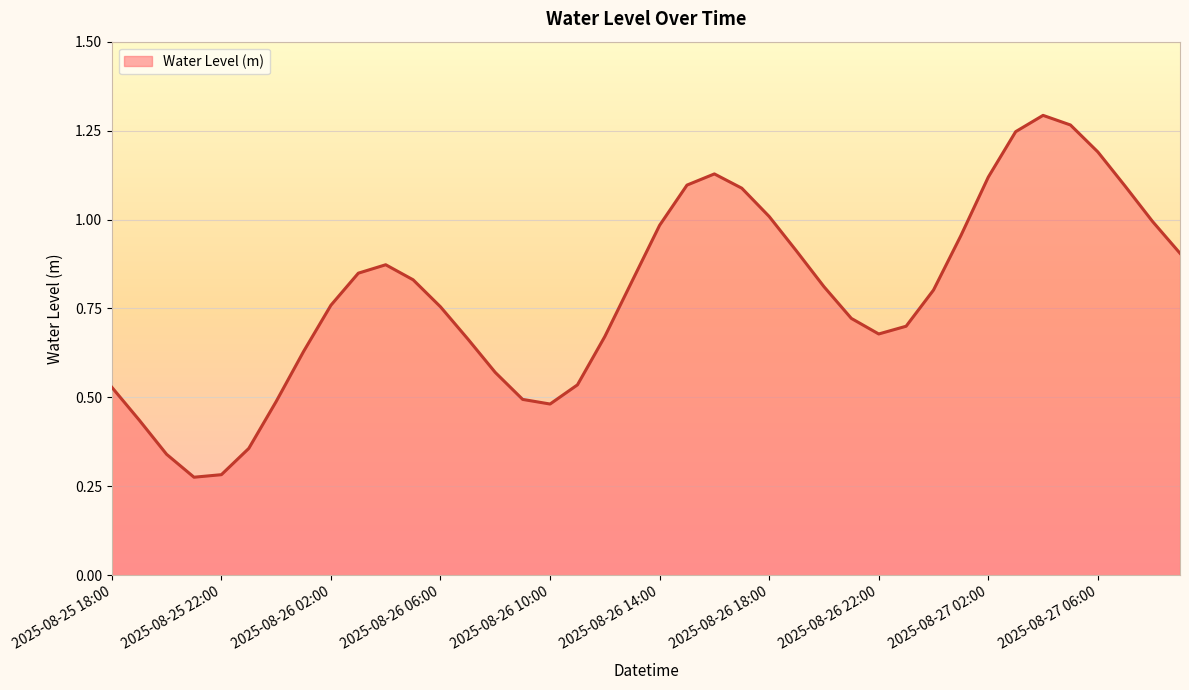

How many lines are shown in the chart?

1